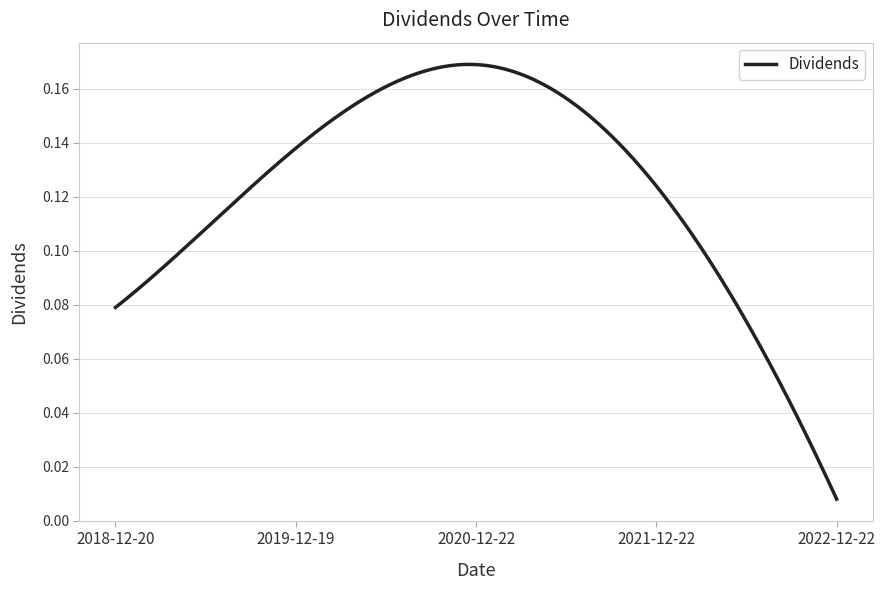

Where is the first local maximum?

2020-12-22